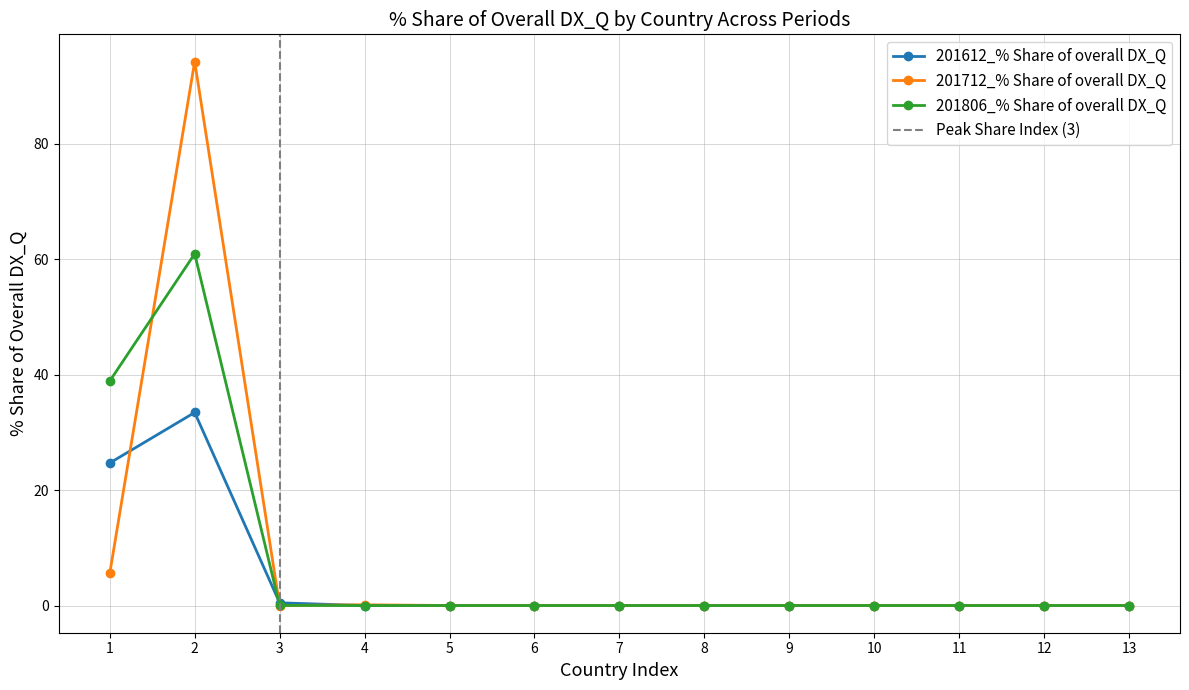

True or false: 201612_% Share of overall DX_Q has a value of 18.7 at 8.

False